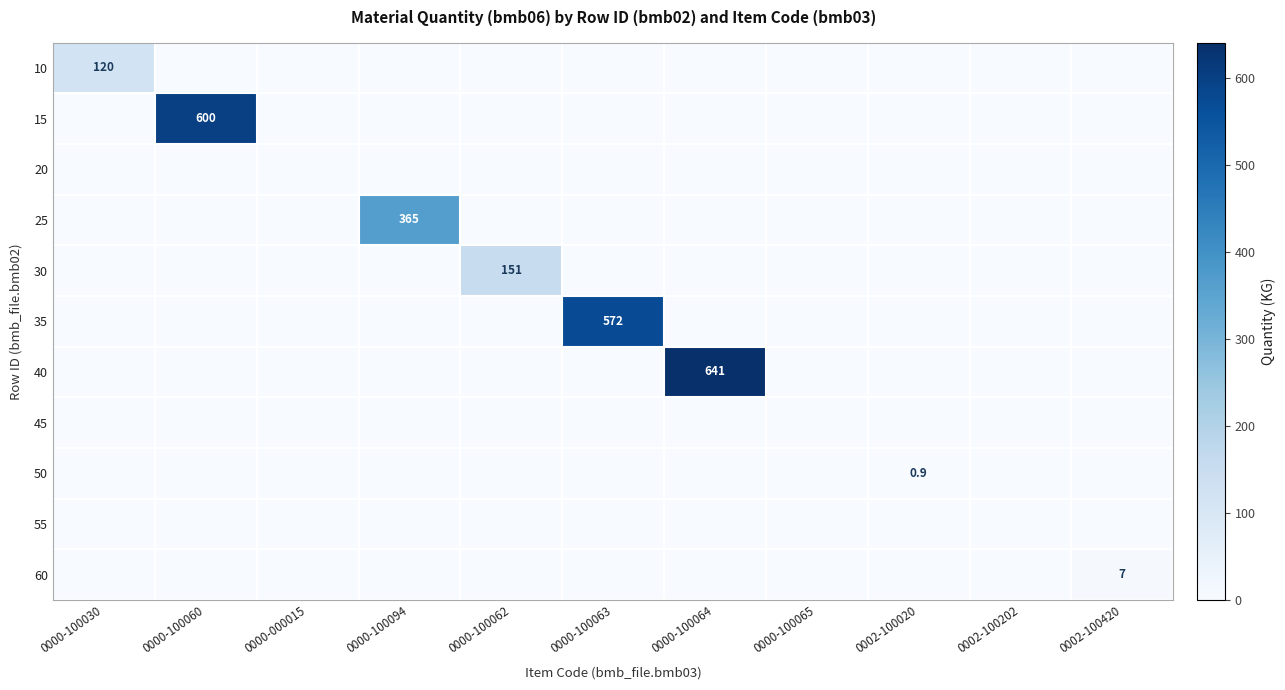

The value of 40 at 0000-100064 is 641.0. True or false?

True